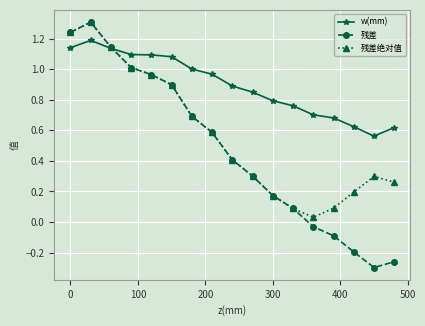

True or false: w(mm) and 残差绝对值 intersect in this chart.

True